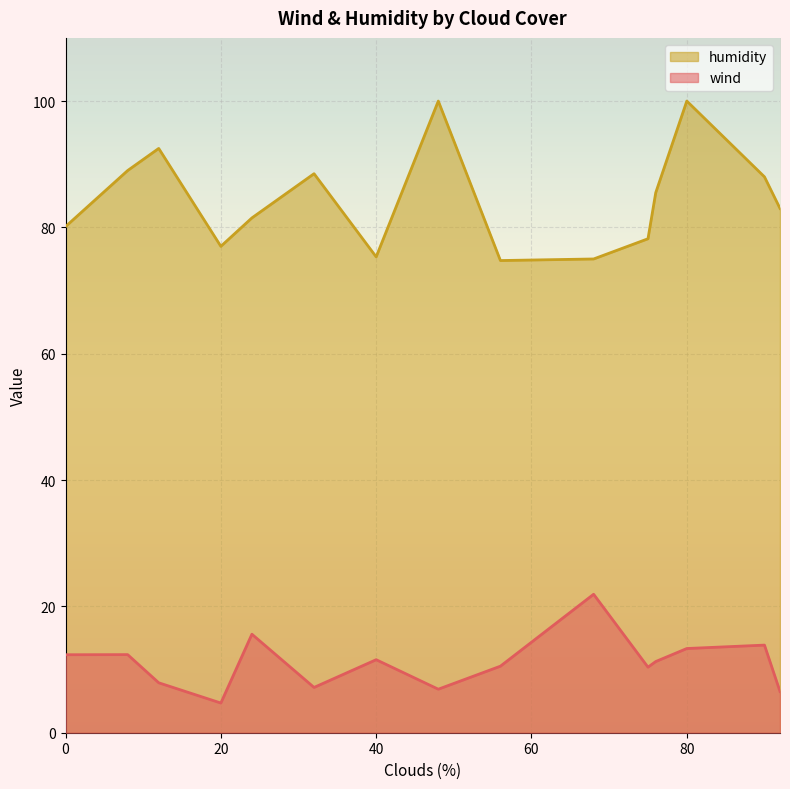

What are all the series names shown in the legend?

humidity, wind